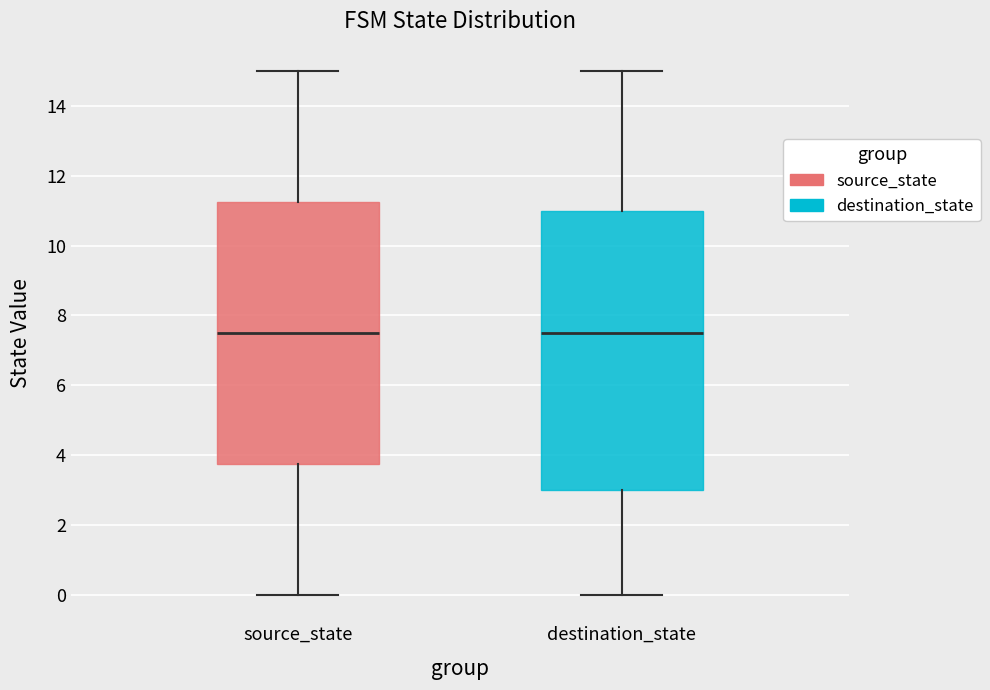

Reading left to right, read every box against the y-axis: the position of its median line, the range the box covers, and the ends of its whiskers. The values are not printed on the chart, so give them approximately, as read against the axis.

source_state: median 7.6, box 3.8 to 11.2, whiskers 0.0 to 15.0
destination_state: median 7.6, box 3.0 to 11.0, whiskers 0.0 to 15.0